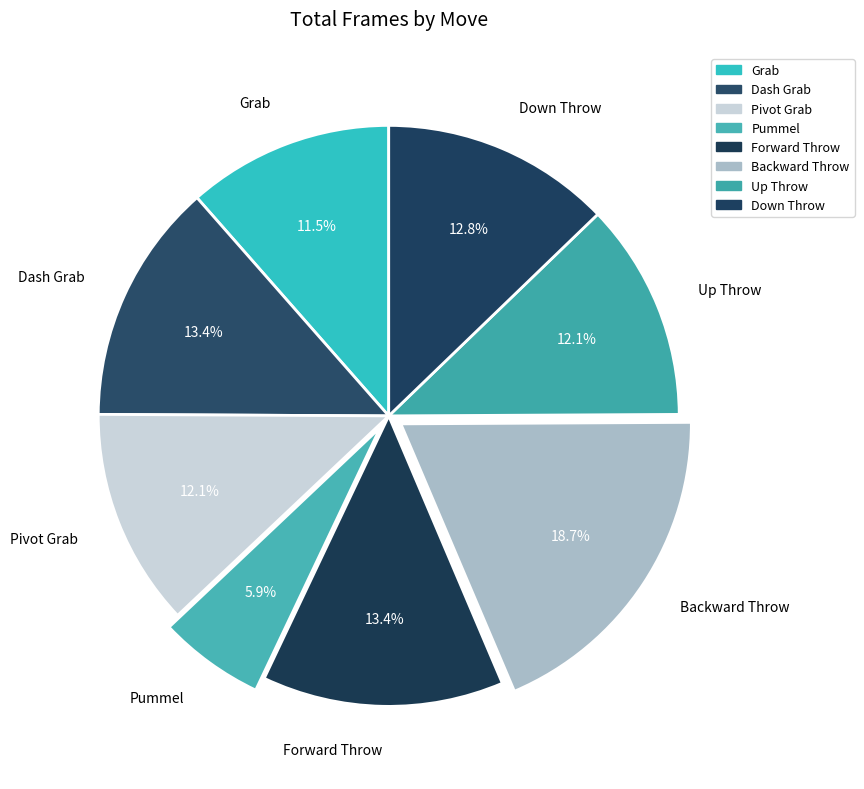

Is Forward Throw the majority of the pie?

No